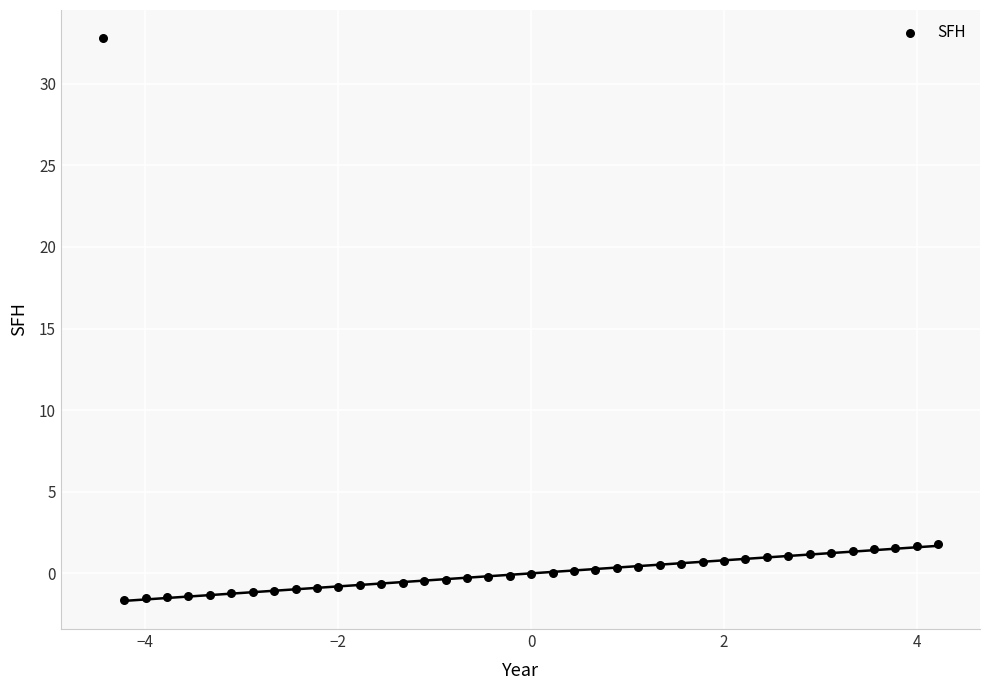

What is the range of X values (max minus min)?

8.7